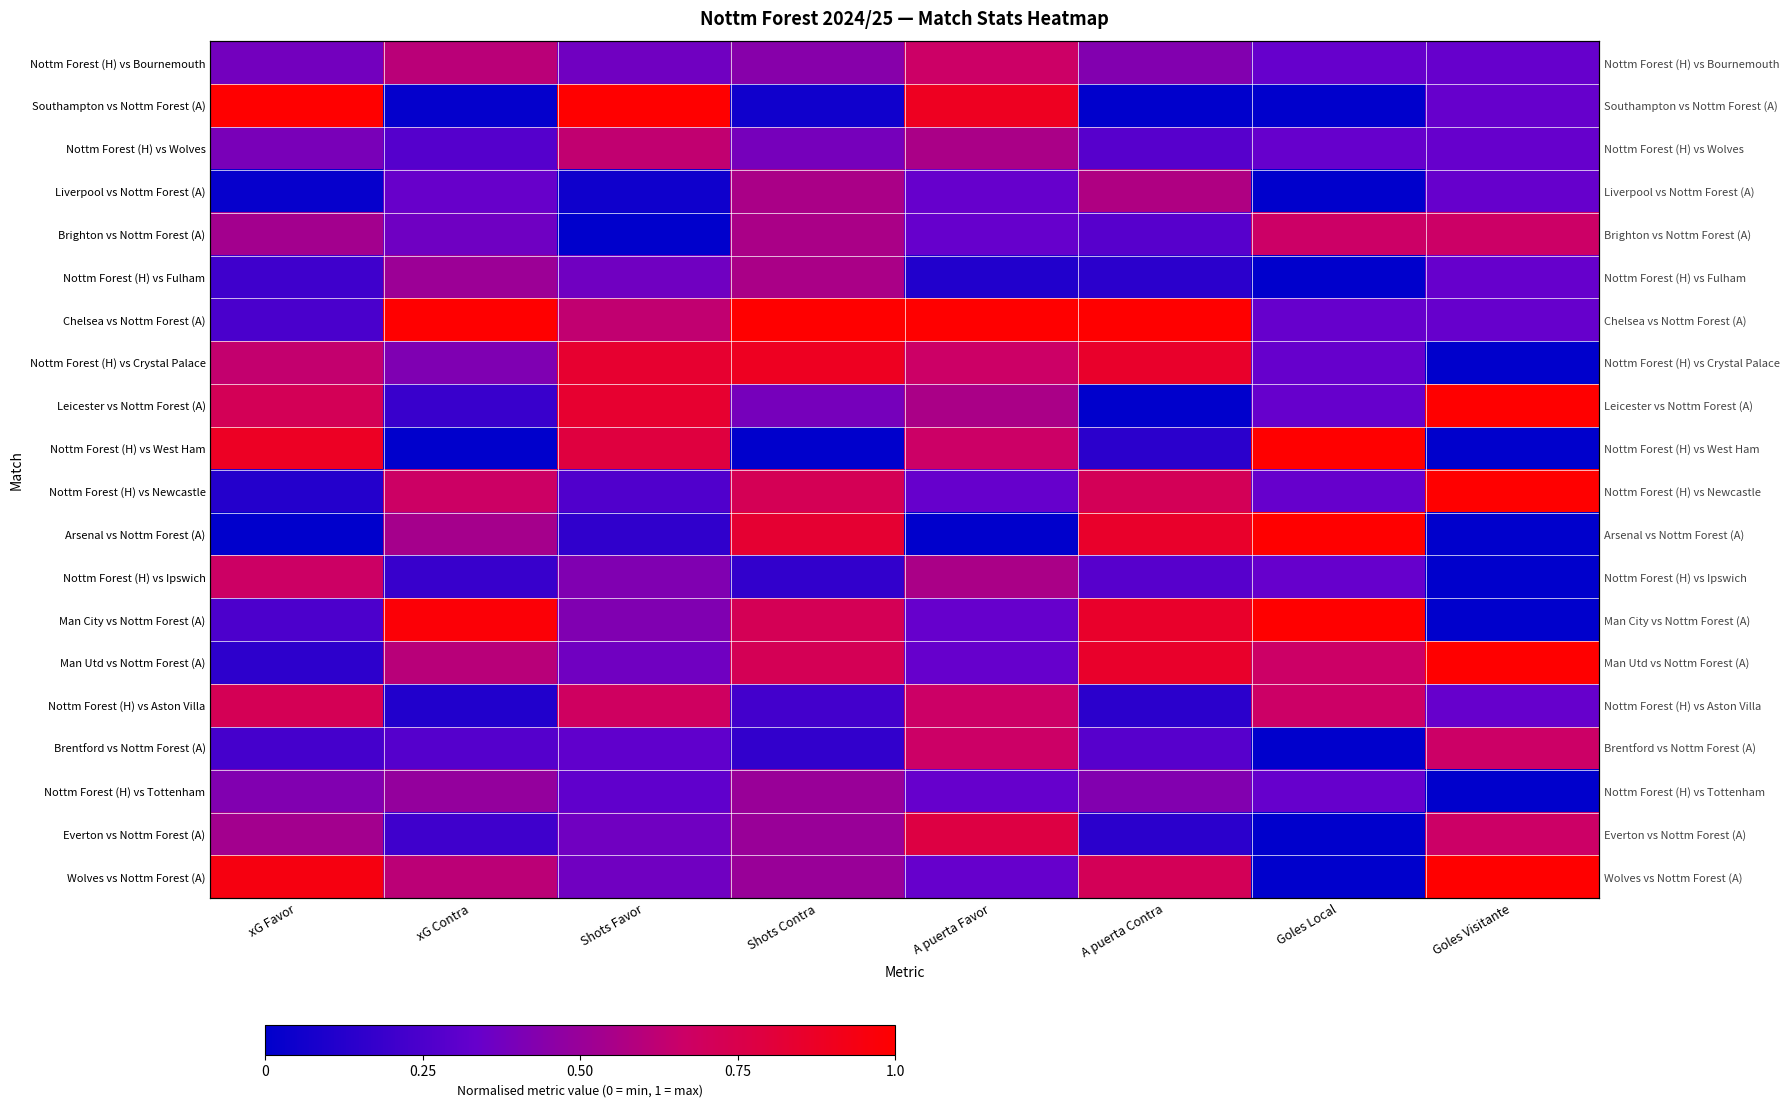

True or false: Nottm Forest (H) vs Fulham has a value of 0.0 at Goles Local.

True